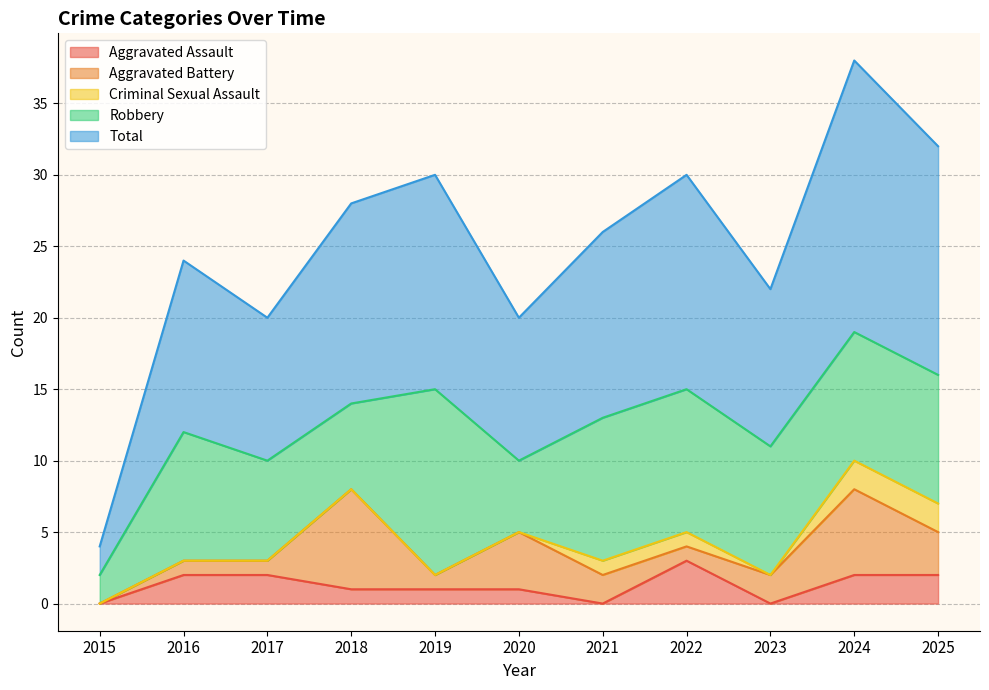

How many interior local valleys does the Aggravated Assault series have?

2